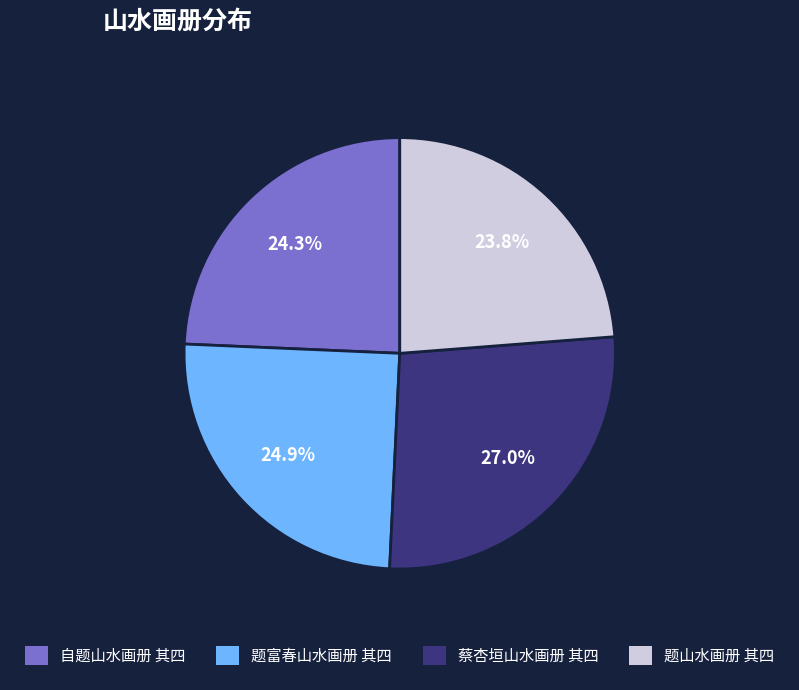

To the nearest percent, what is the combined percentage of 蔡杏垣山水画册 其四 and 题山水画册 其四?

51%